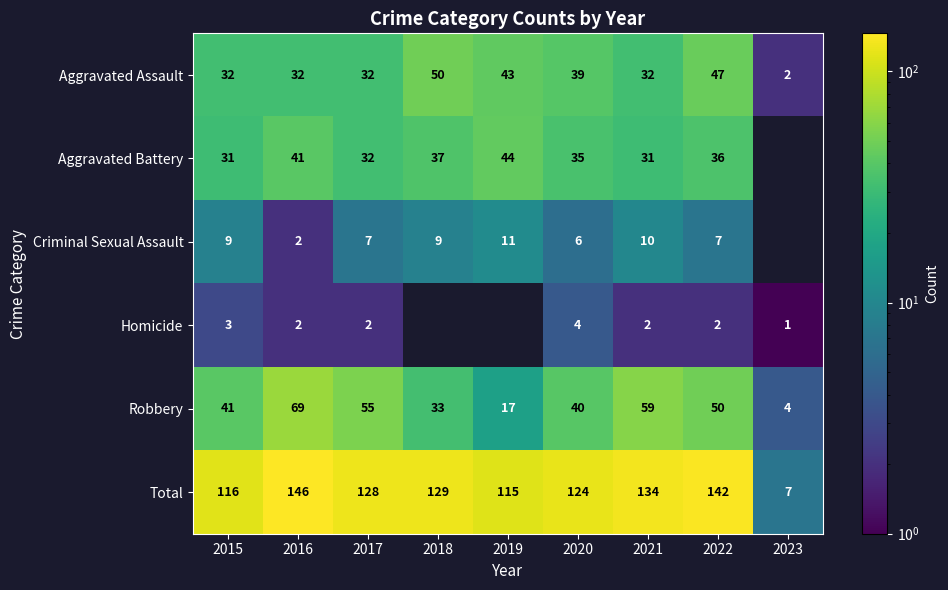

Which category has the lowest value in the Total series?

2023